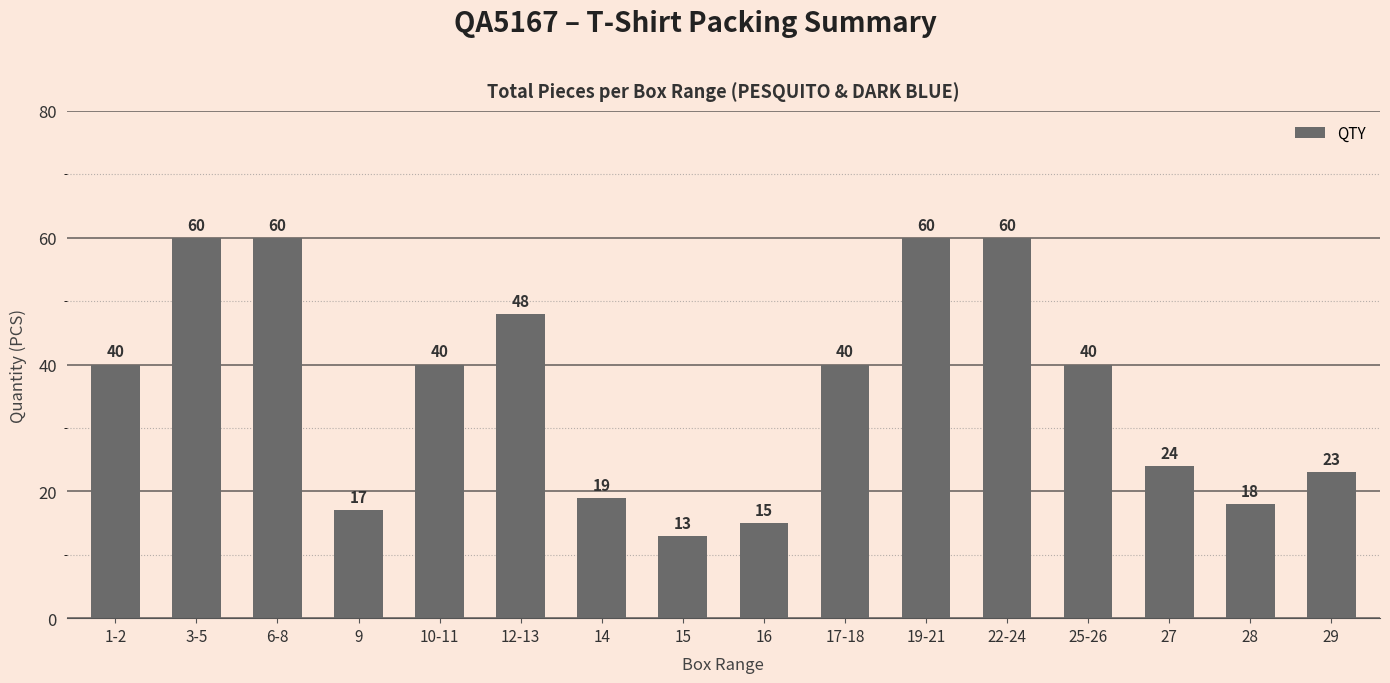

What is the value of the 1st bar from the left?

40